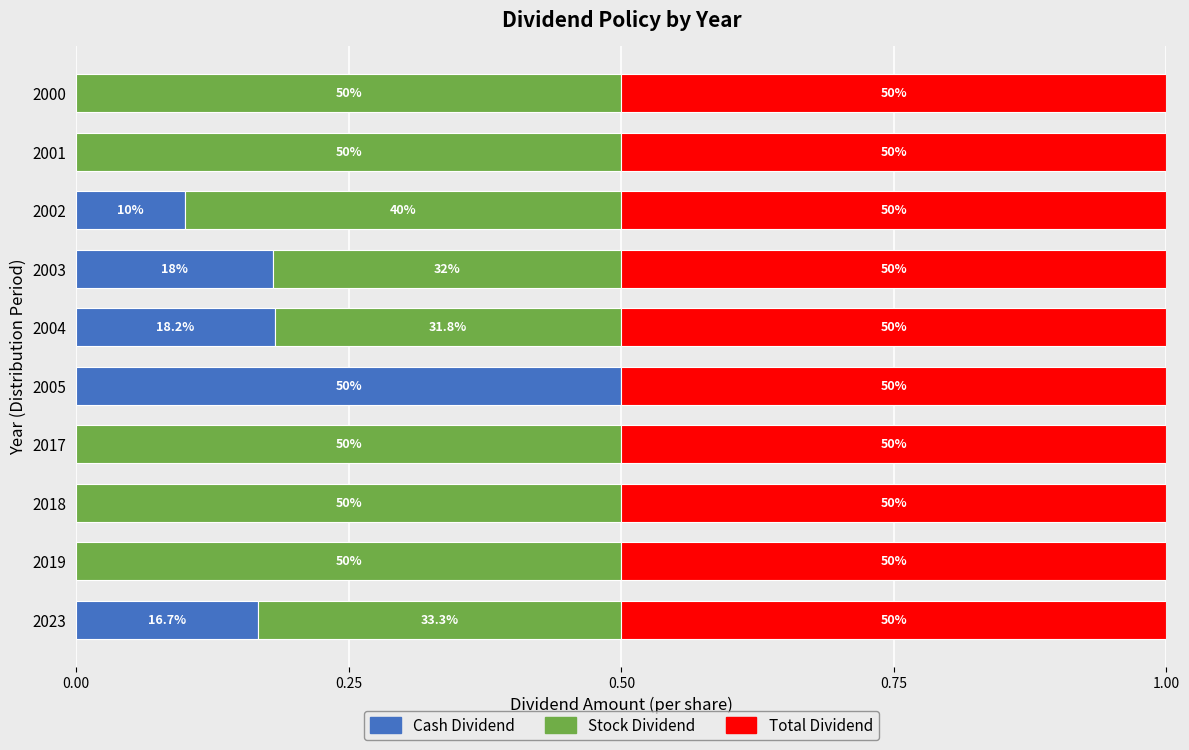

What are all the series names shown in the legend?

Cash Dividend, Stock Dividend, Total Dividend